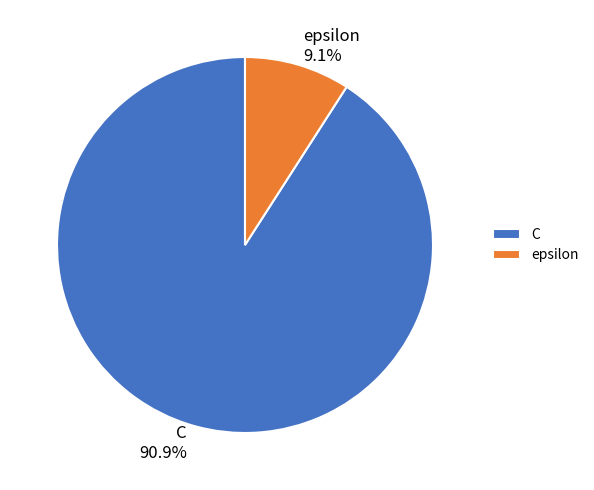

True or false: C accounts for 91% of the total.

True